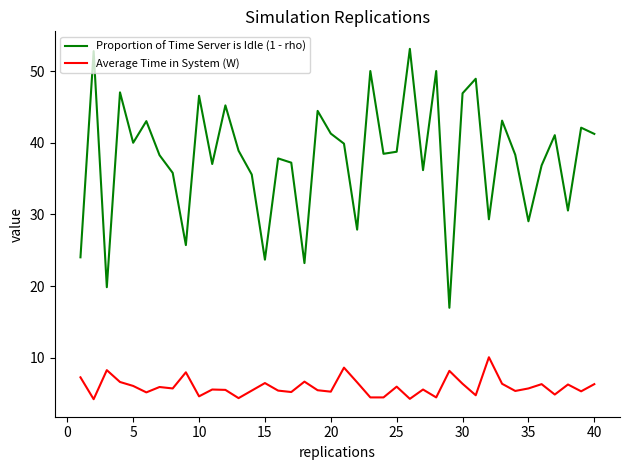

True or false: Average Time in System (W) and Proportion of Time Server is Idle (1 - rho) intersect in this chart.

False